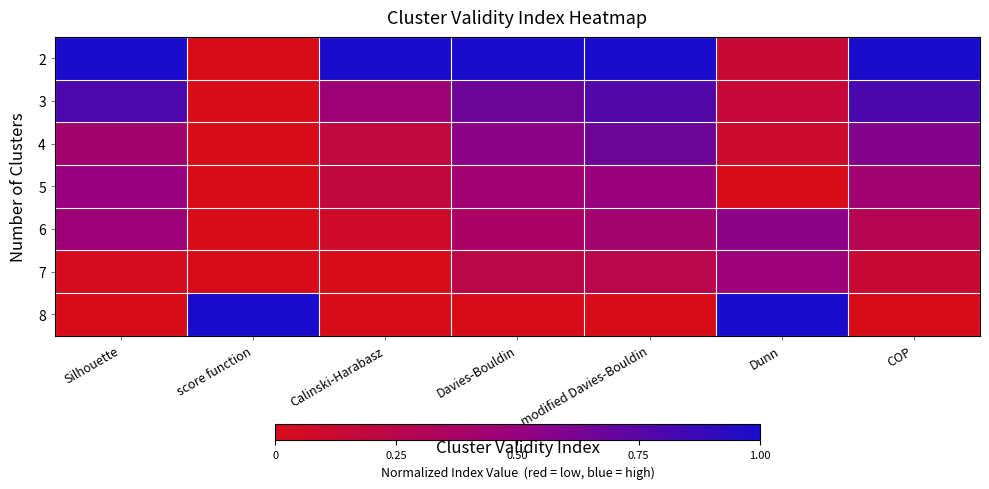

Which series has the largest total across all categories?

2